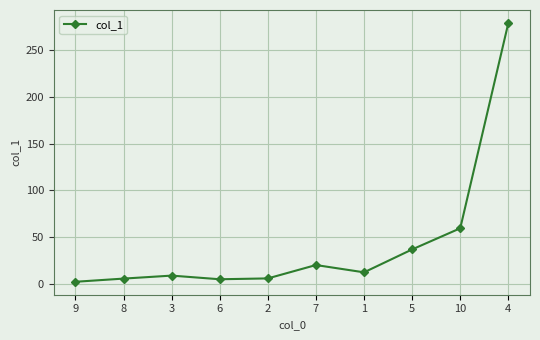

What is the value of the 10th point from the left?

279.0